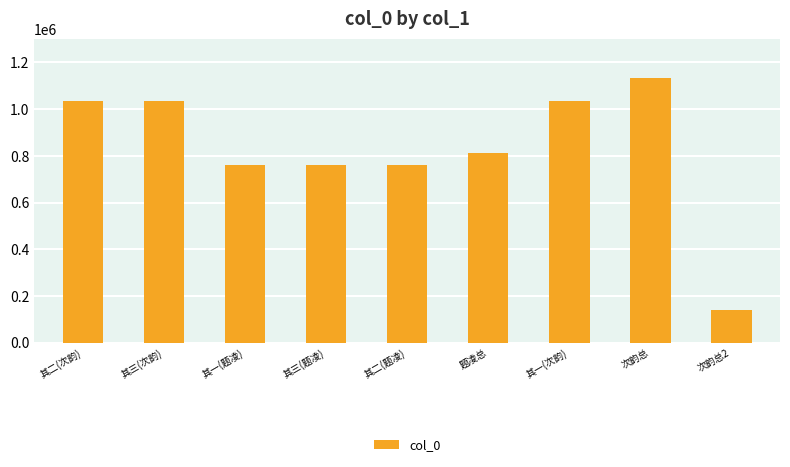

What is the average value?

829754